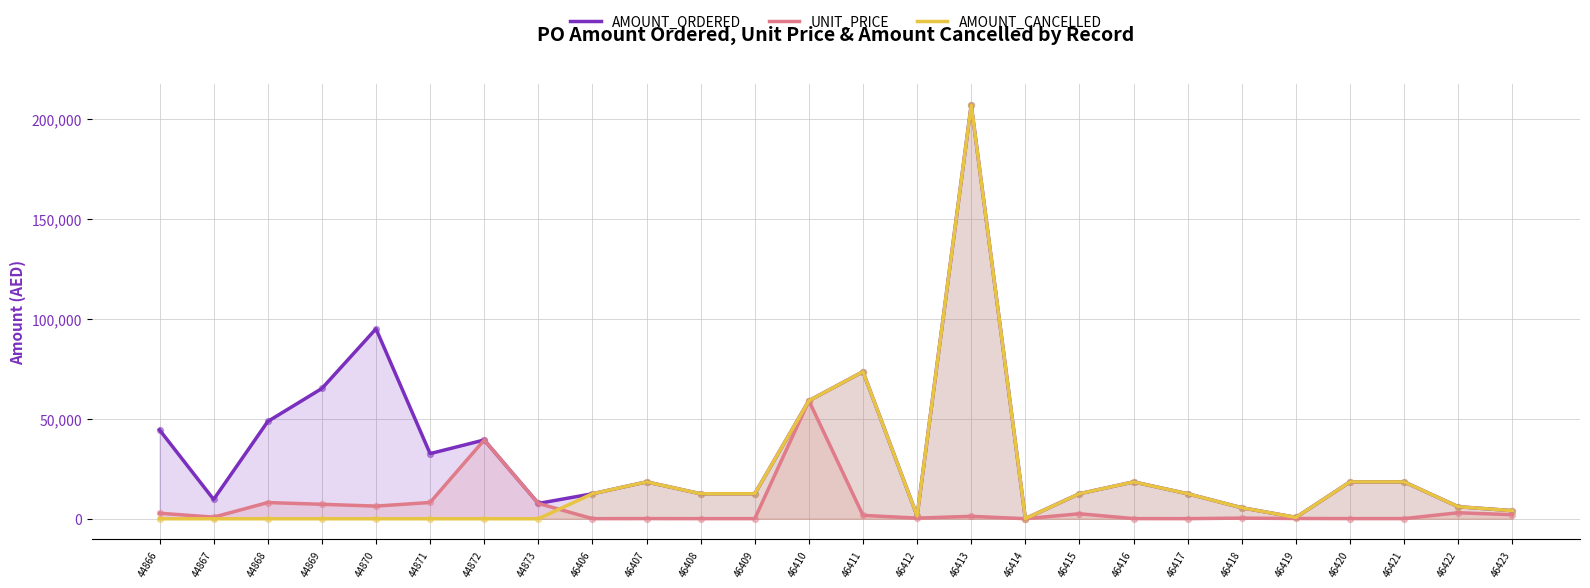

What is the total value across all series at 46412?

3164.8